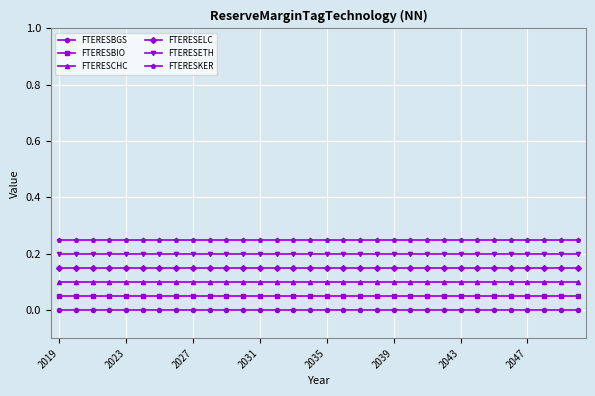

List the series in order of their overall mean, highest first.

FTERESKER, FTERESETH, FTERESELC, FTERESCHC, FTERESBIO, FTERESBGS